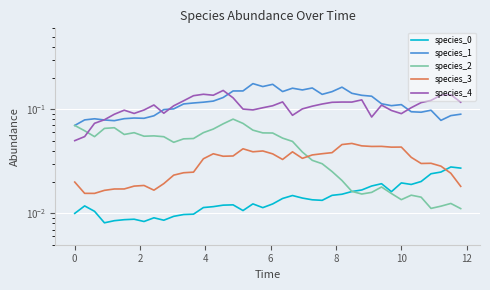

True or false: species_3 and species_1 cross at least once.

False